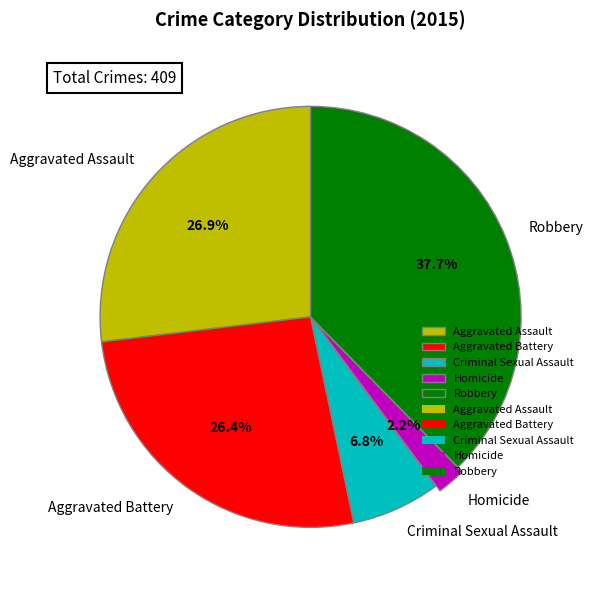

Does any single category account for the majority?

No